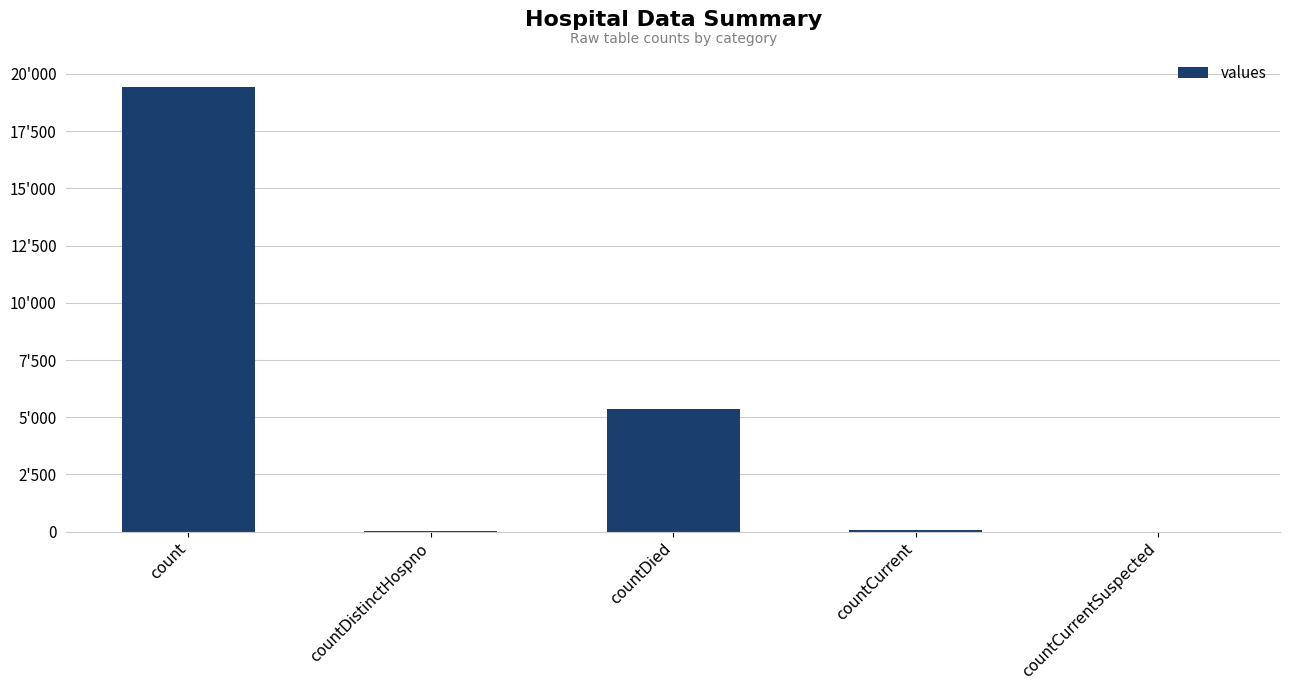

Are the bars horizontal?

No